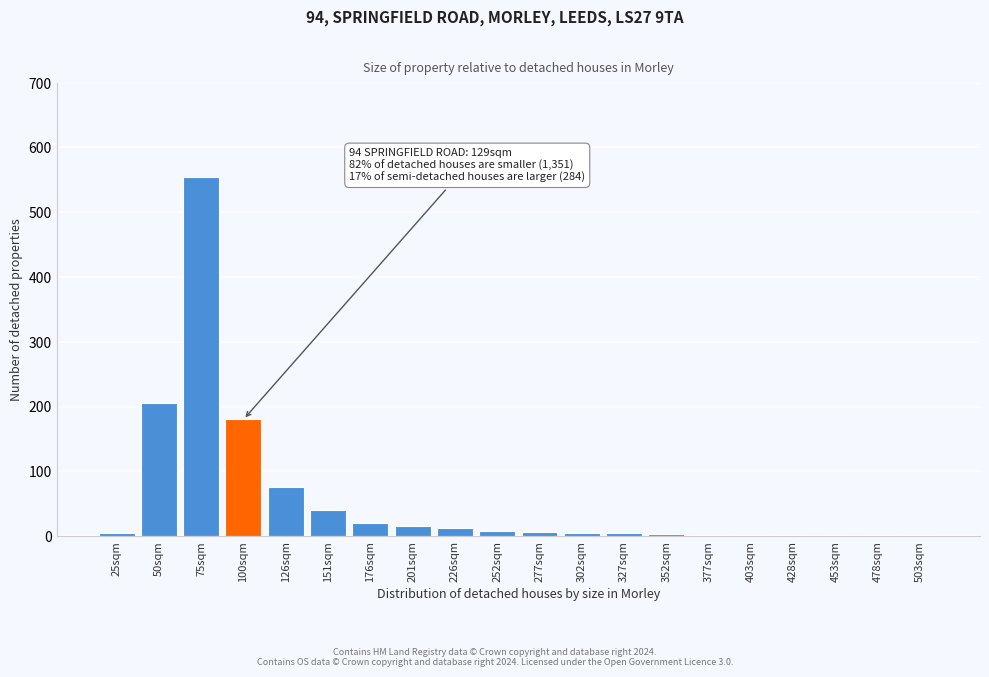

The chart shows a value of 1 at 453sqm. True or false?

True